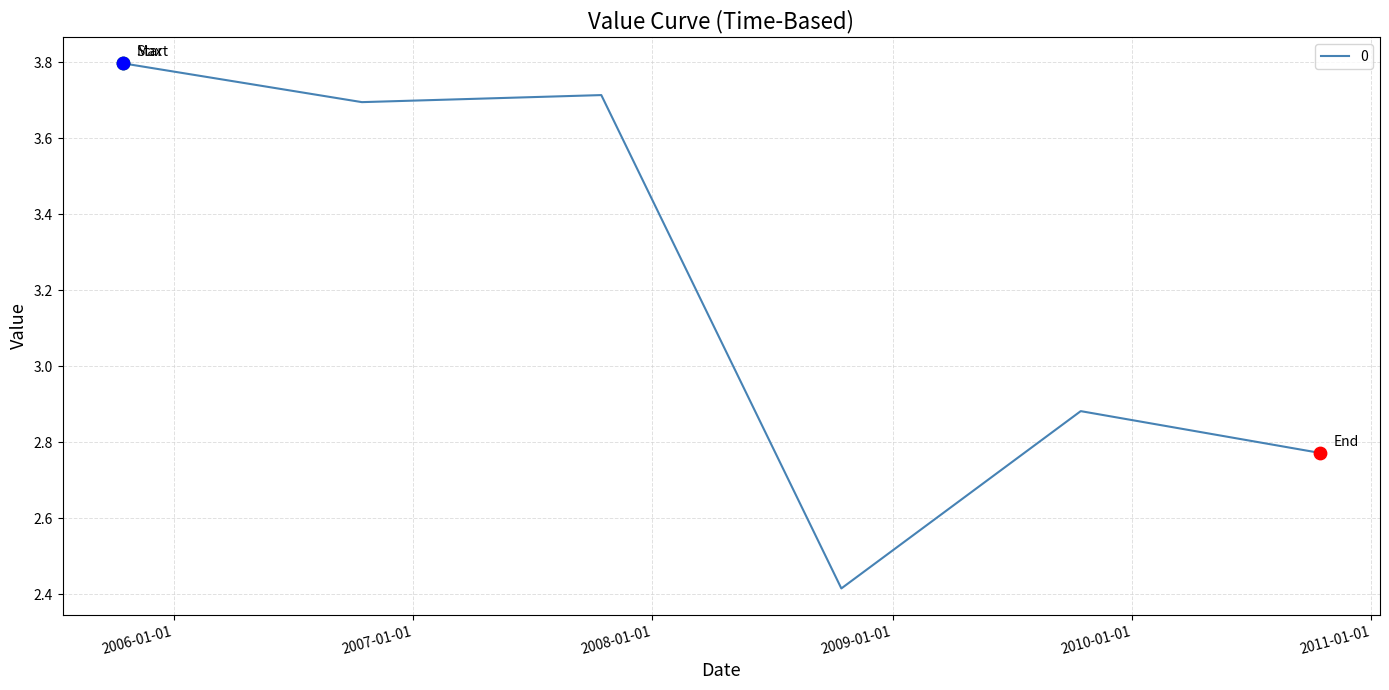

True or false: there are more than 2 points higher than both neighbors.

False